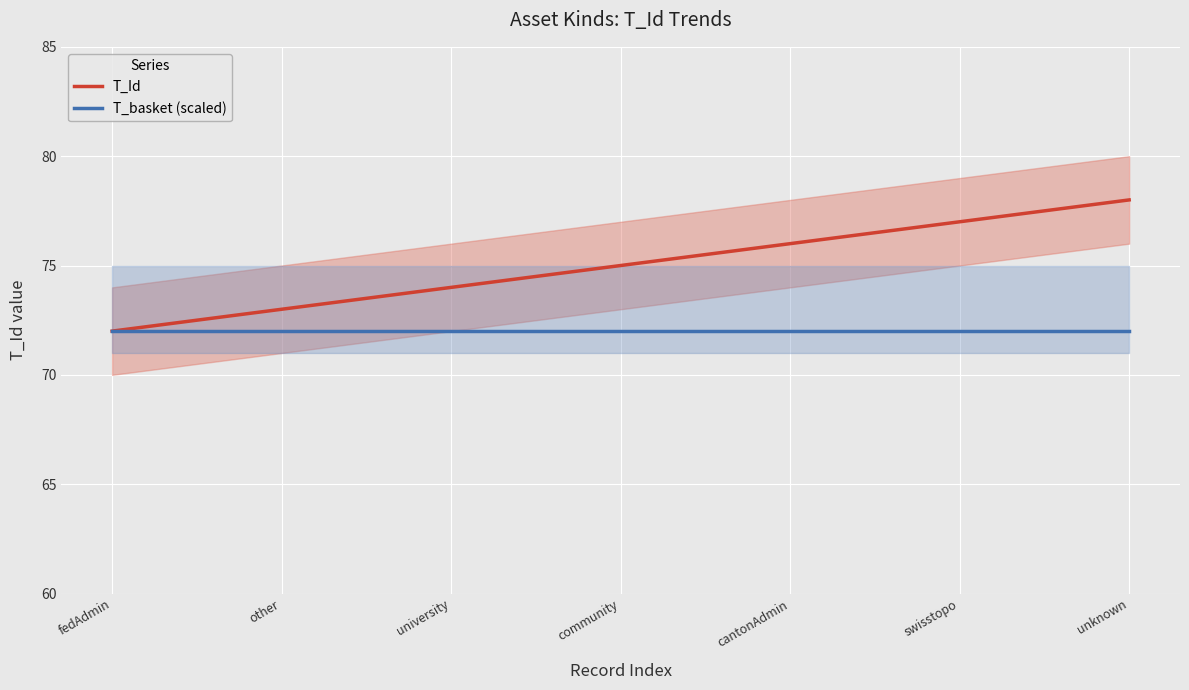

Is the value of T_Id at fedAdmin greater than the value of T_basket (scaled) at community?

No